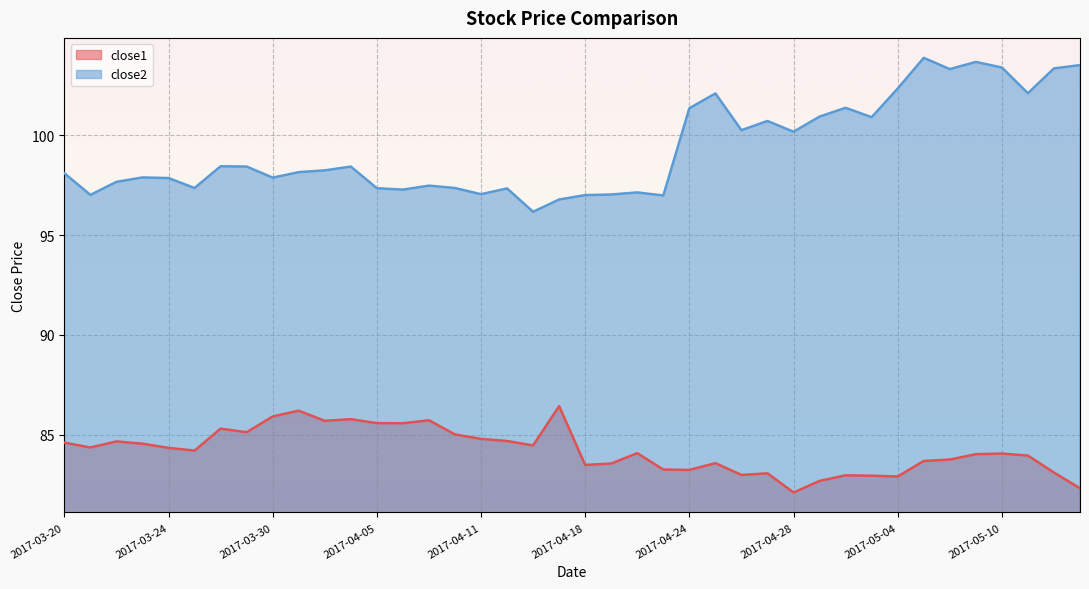

How many data points in close2 are less than 98?

18